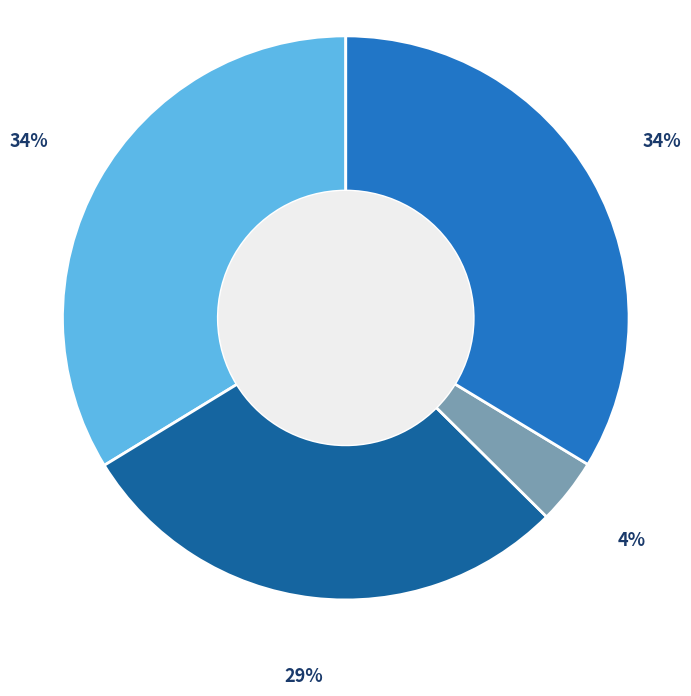

To the nearest percent, what is the average slice percentage?

25%